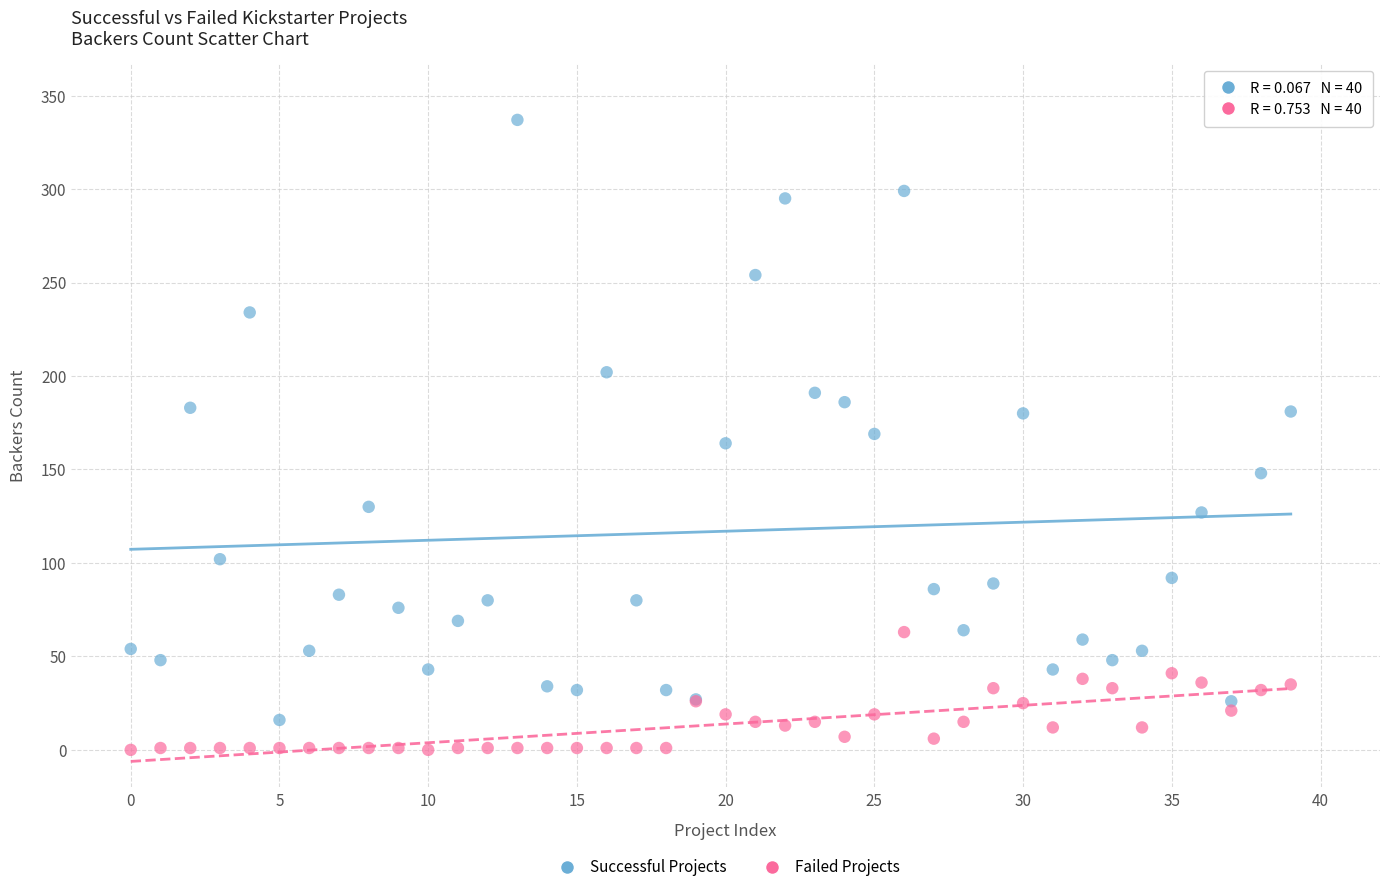

Which series has the largest Y range (max minus min)?

Successful Projects